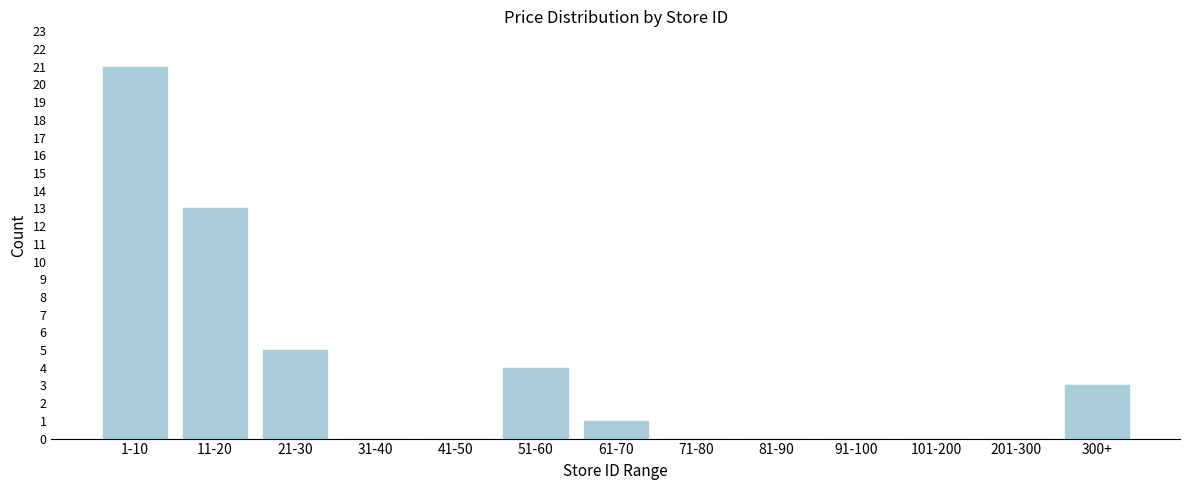

Reading right to left, what are all the values shown in this chart?

300+=3	201-300=0	101-200=0	91-100=0	81-90=0	71-80=0	61-70=1	51-60=4	41-50=0	31-40=0	21-30=5	11-20=13	1-10=21